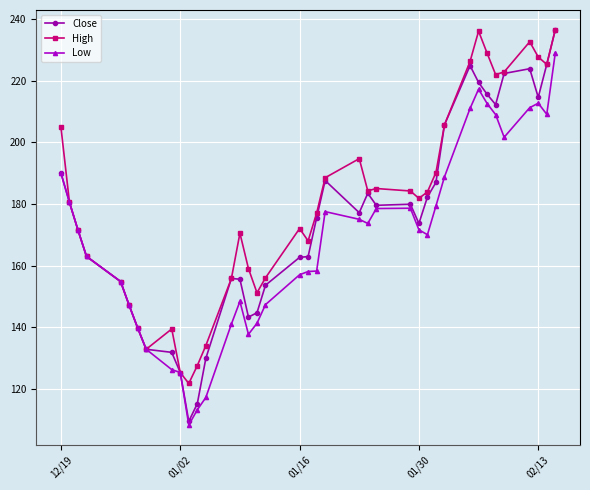

Which series has the widest spread of values?

Close